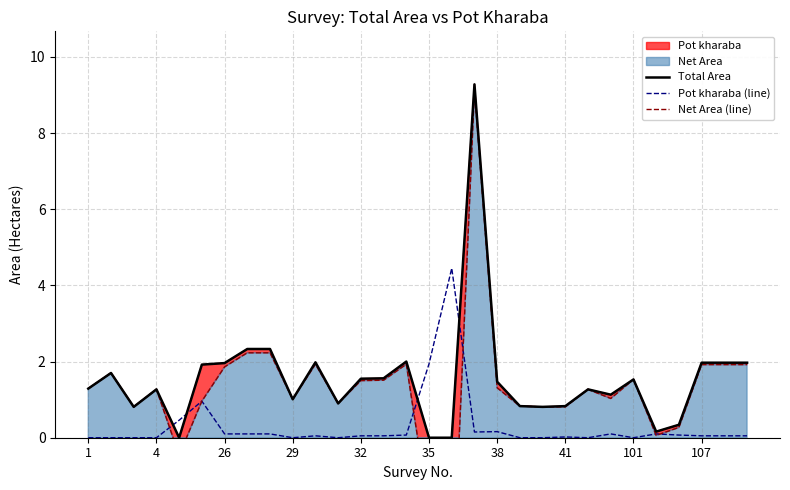

How many lines are shown in the chart?

3